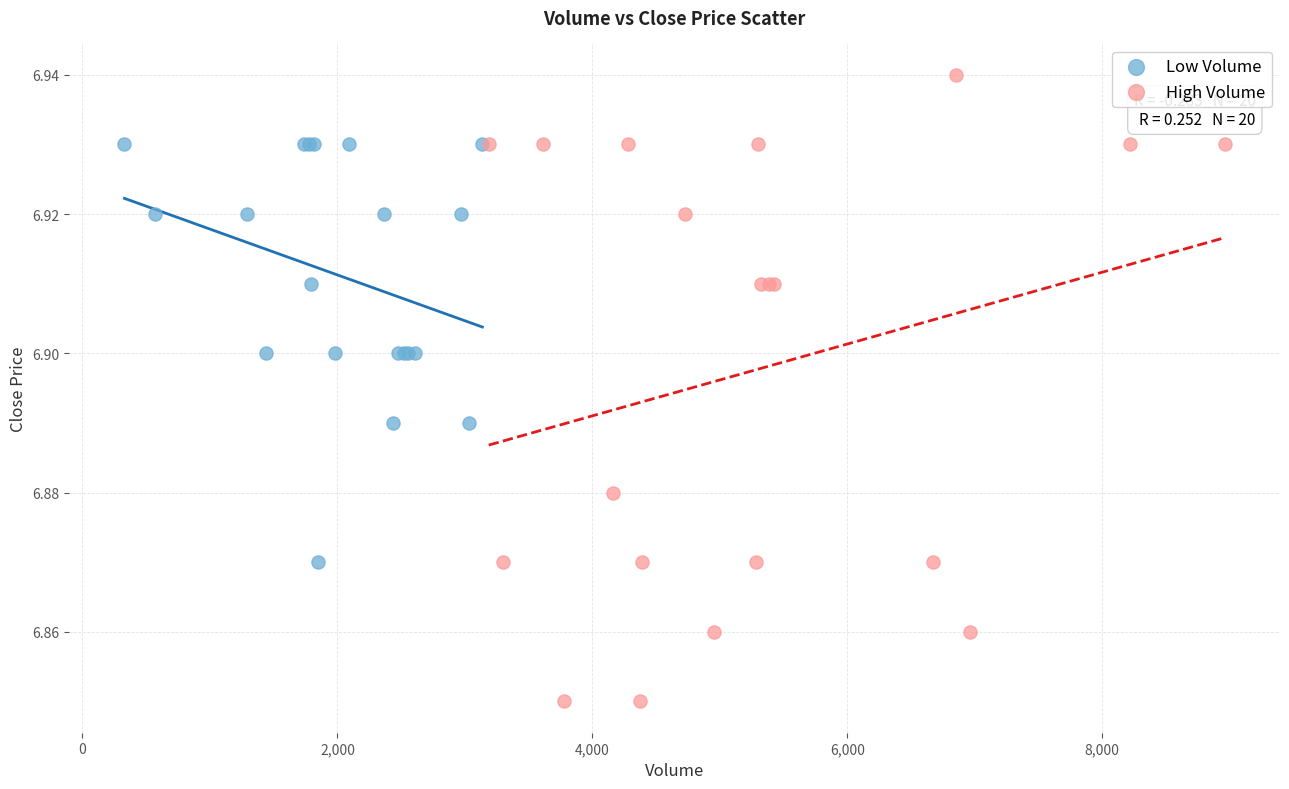

Which series has the widest spread of Y values?

High Volume